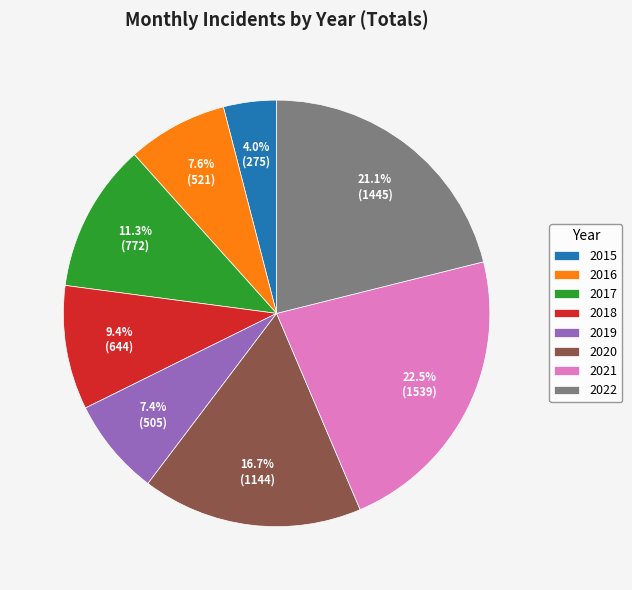

To the nearest percent, what percentage of the pie is 2016?

8%